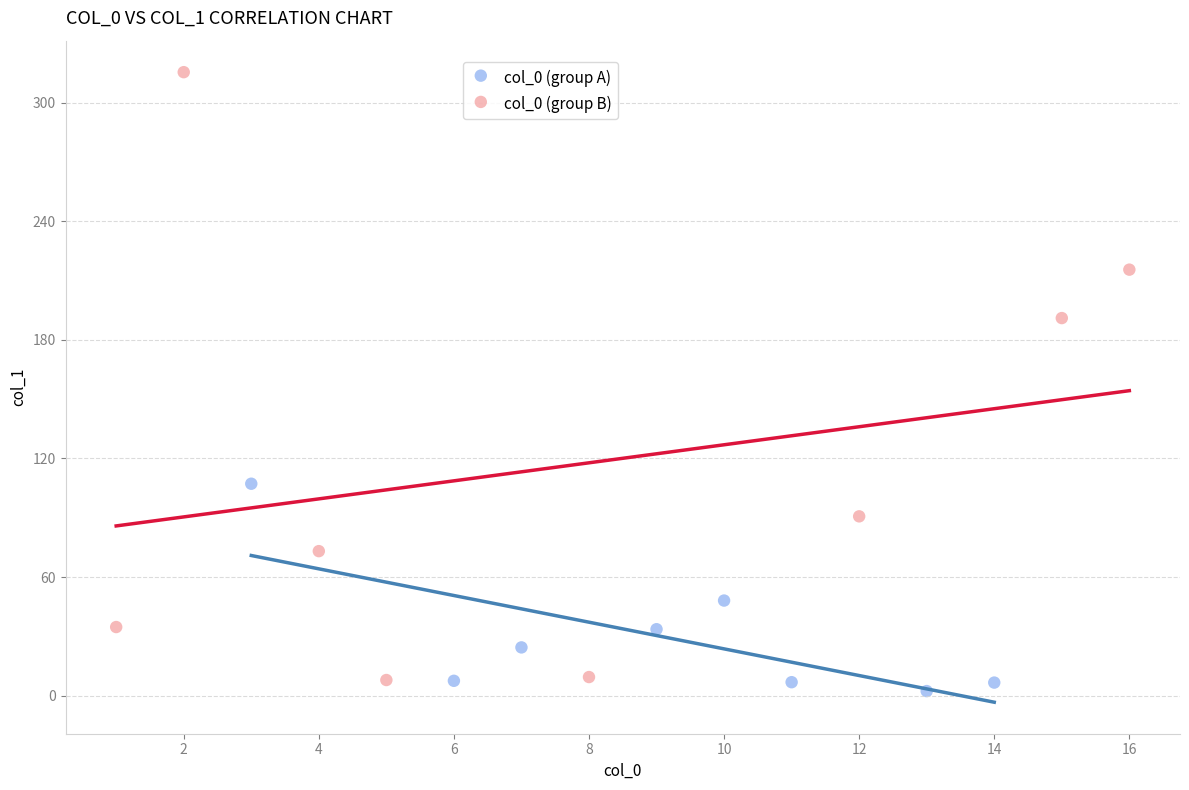

What are all the series names shown in the legend?

col_0 (group A), col_0 (group B)